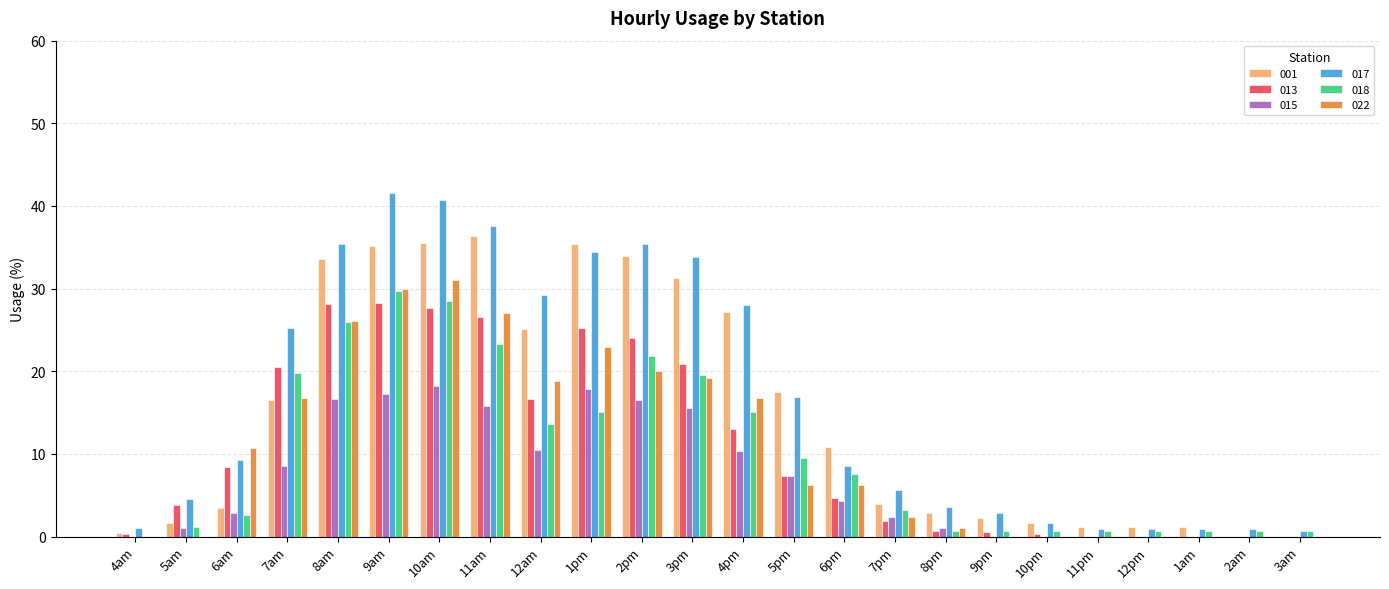

The value of 001 at 1pm is 7.9. True or false?

False